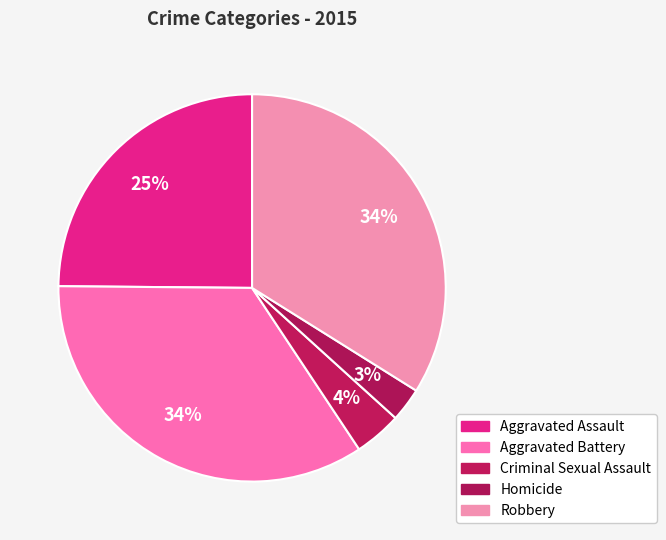

What is the largest slice in the pie chart?

Aggravated Battery